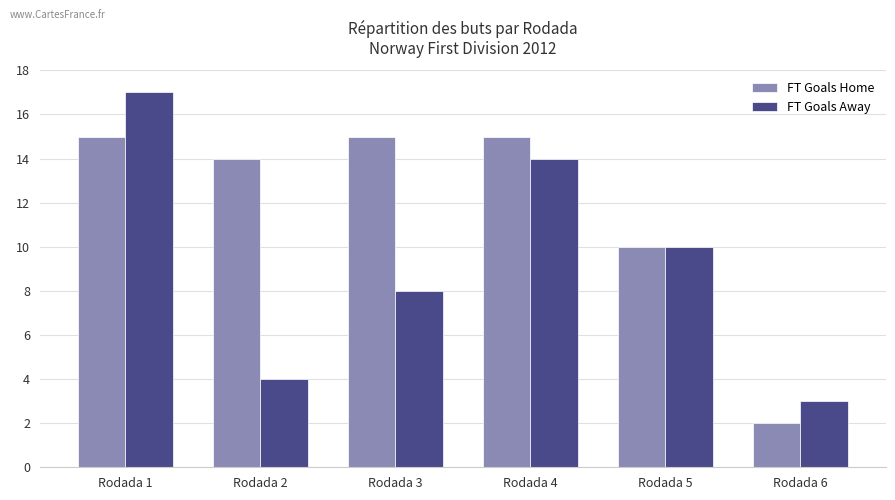

Which series changed the most between Rodada 4 and Rodada 5?

FT Goals Home